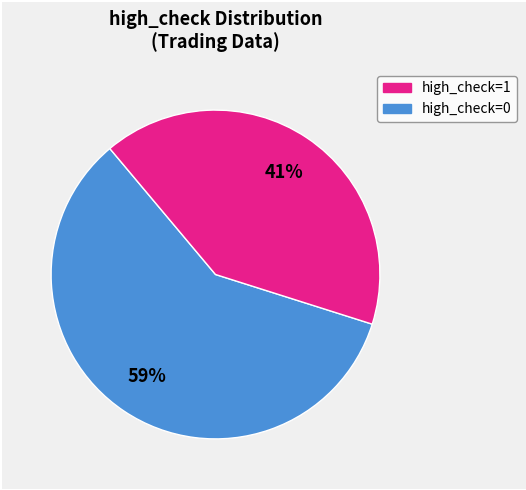

Does any single category account for the majority?

Yes